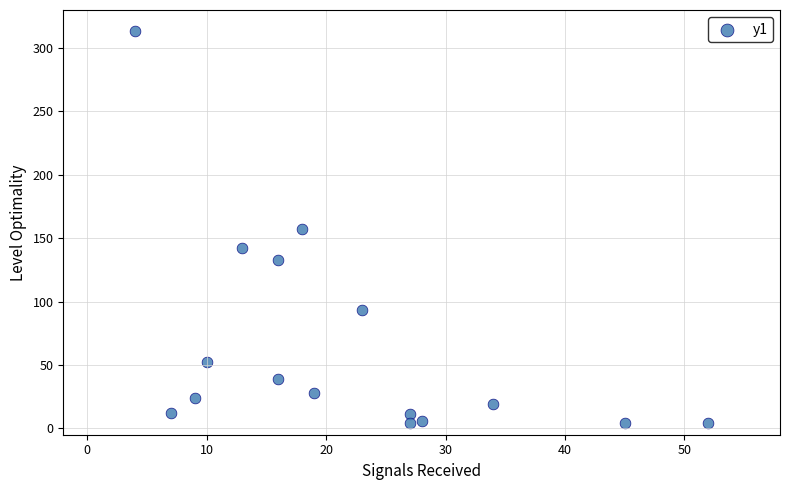

What is the range of X values (max minus min)?

48.0